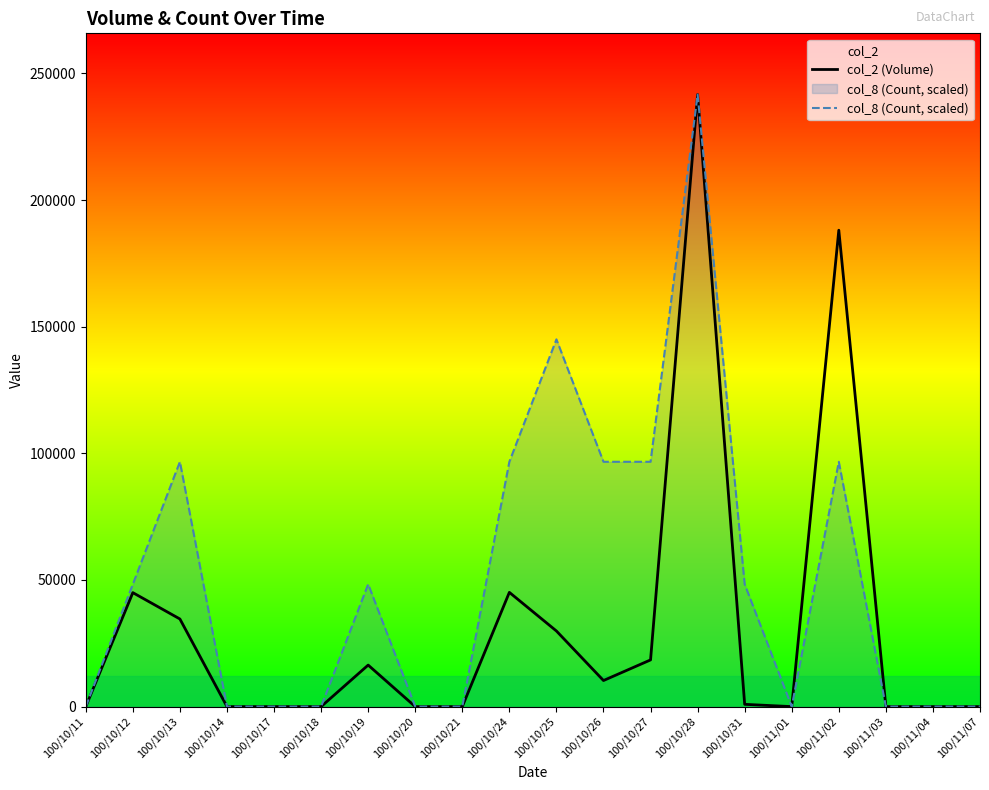

What position from the left is 100/10/31?

15